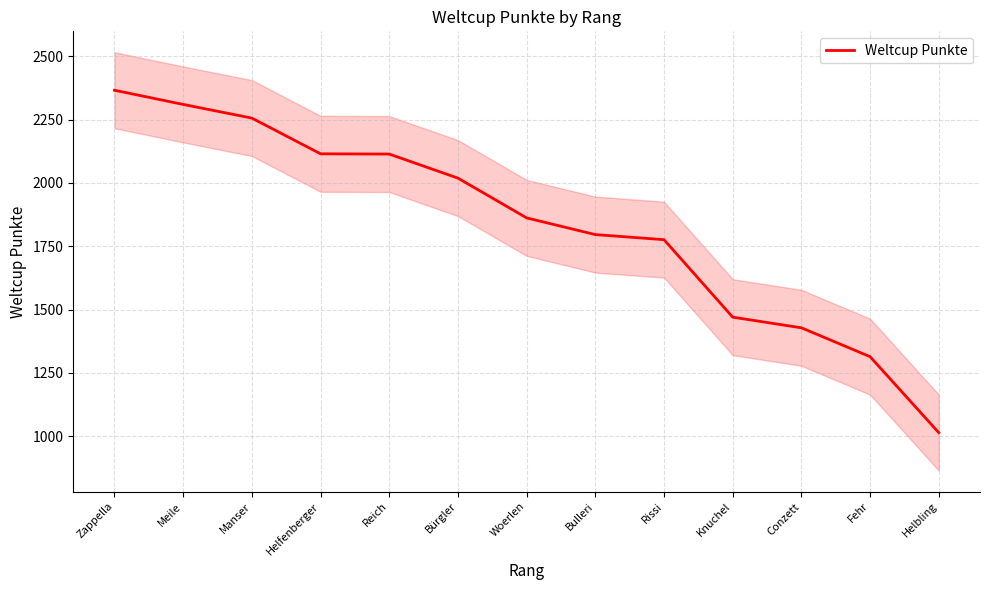

At which label does the data first exceed 1862?

Zappella